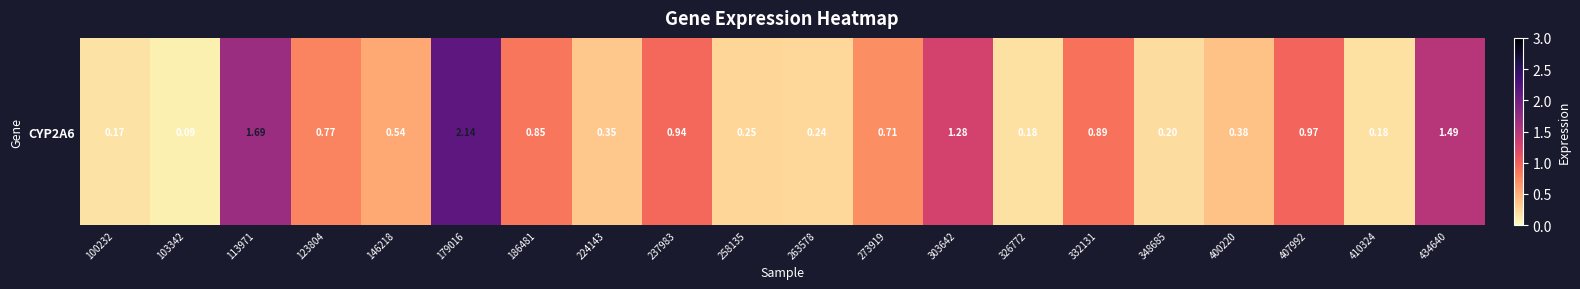

Reading left to right, transcribe all the data shown in this chart.

100232=0.2	103342=0.1	113971=1.7	123804=0.8	146218=0.5	179016=2.1	186481=0.8	224143=0.3	237983=0.9	258135=0.2	263578=0.2	273919=0.7	303642=1.3	326772=0.2	332131=0.9	348685=0.2	400220=0.4	407992=1.0	410324=0.2	434640=1.5